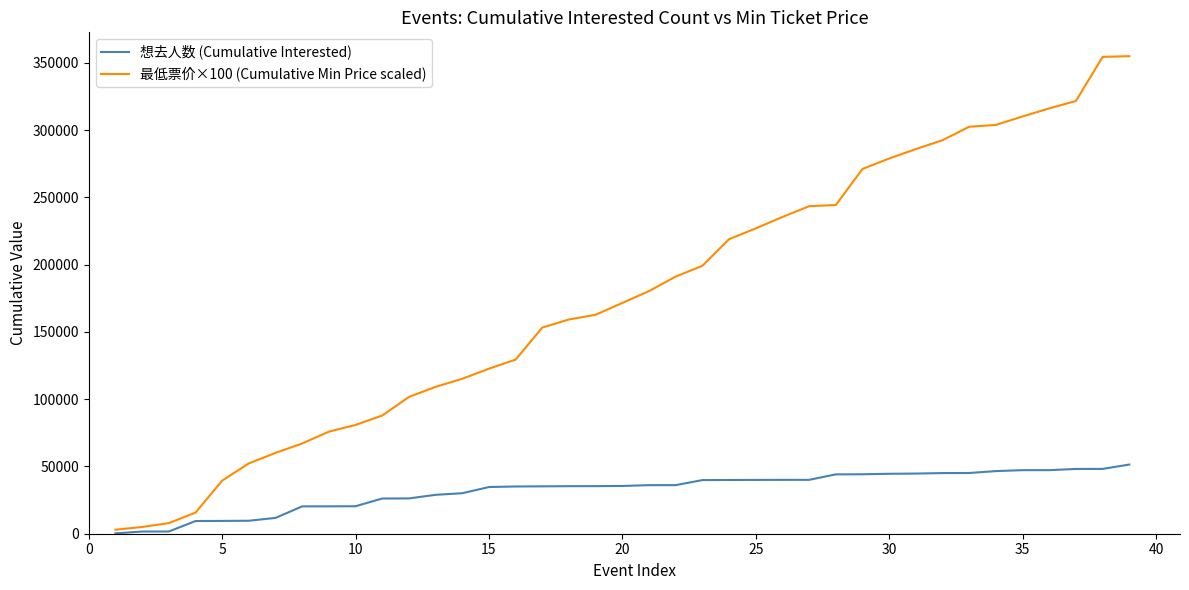

What is the difference between the maximum and minimum values in the 想去人数 (Cumulative Interested) series?

51162